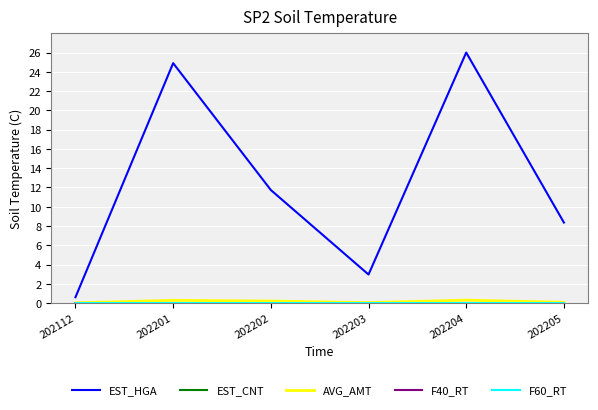

Which label corresponds to the largest value in the chart?

202204